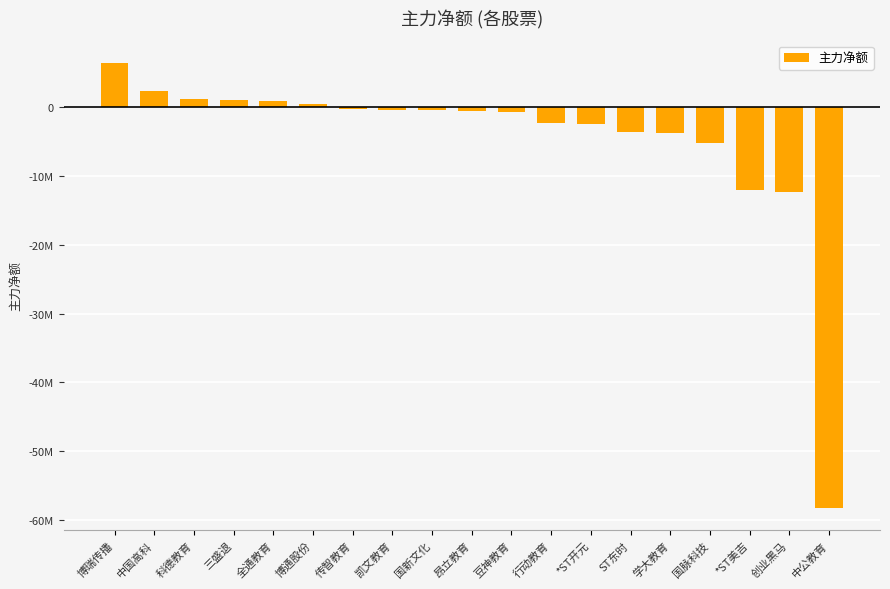

What is the difference between the second highest and minimum values?

60642824